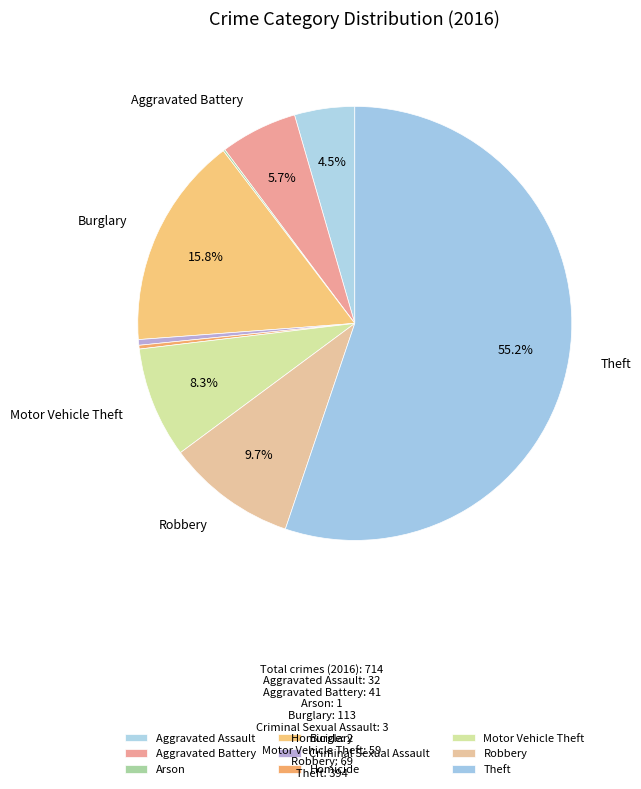

What is the change in value from Homicide to Theft?

+392